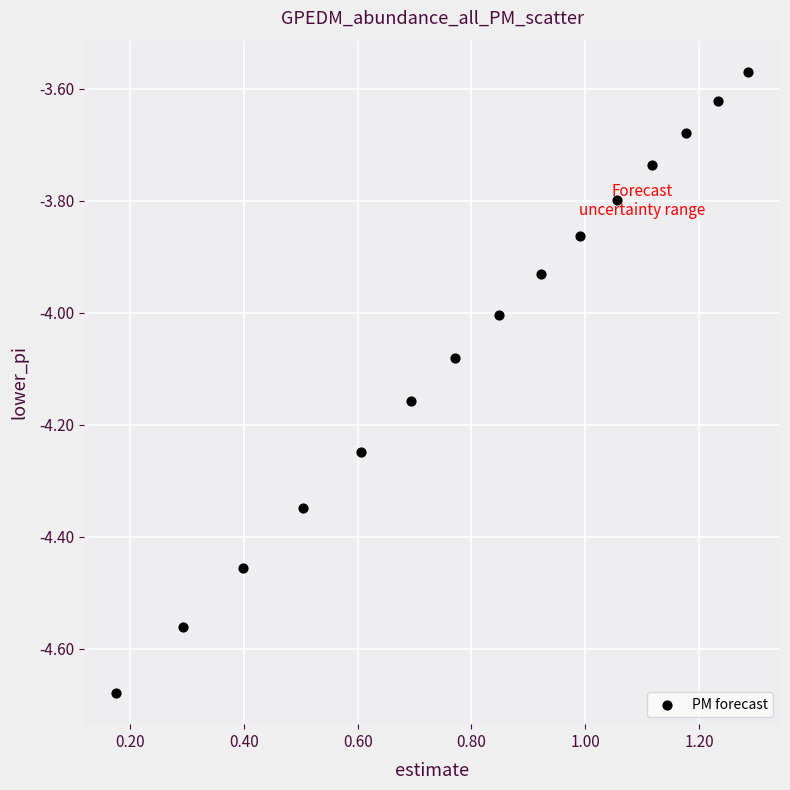

What is the range of X values (max minus min)?

1.1